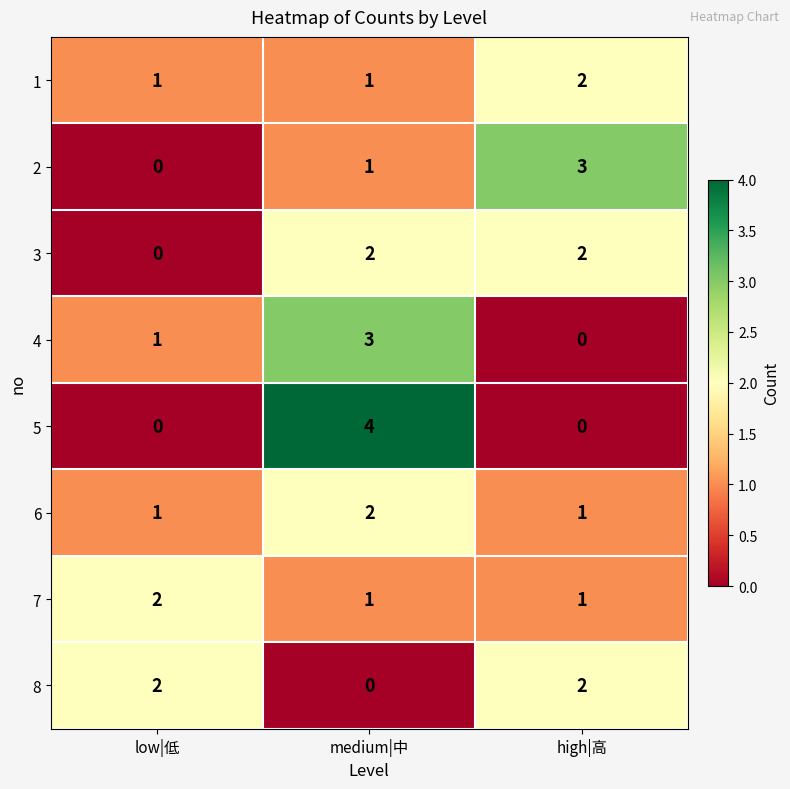

Count the 2 values in the range 0 to 3.

3